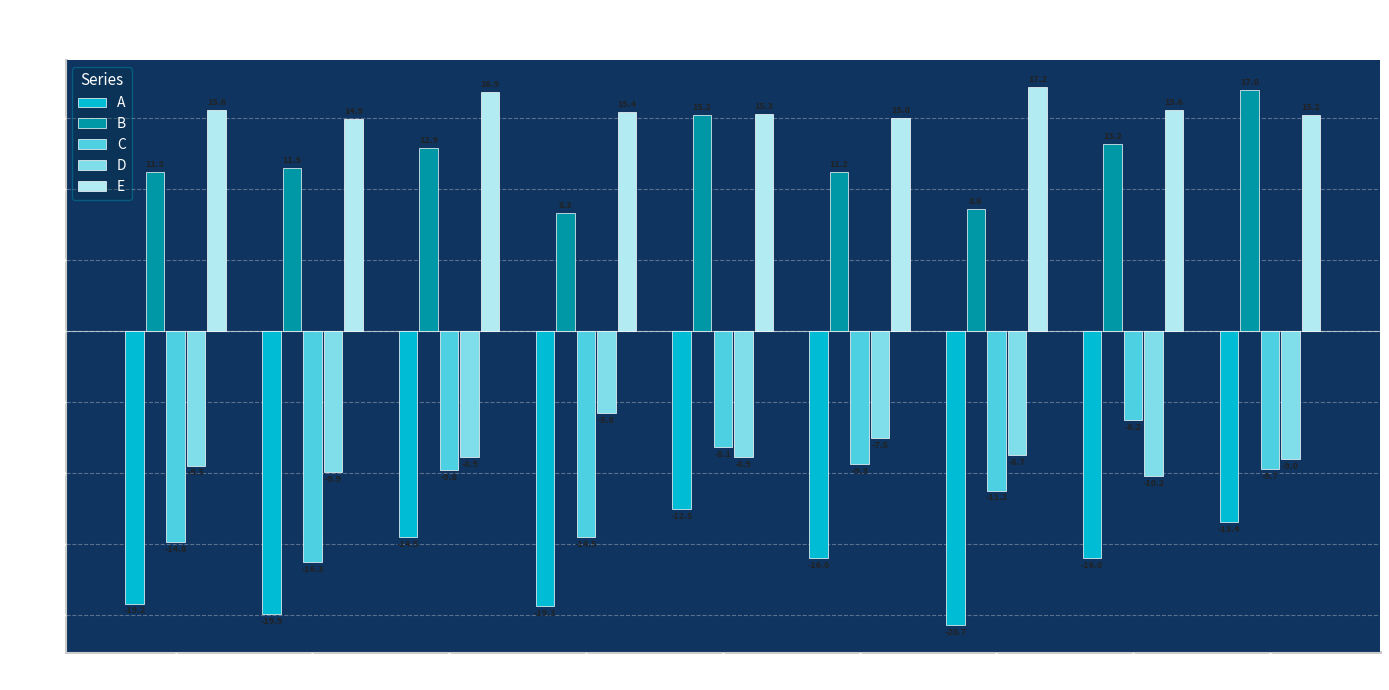

The value of C at Hb 23 is -2.3. True or false?

False